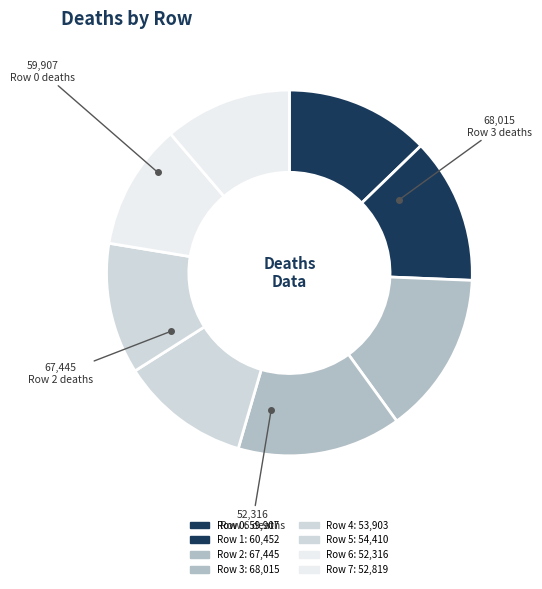

The Row 3 slice represents 21% of the pie. True or false?

False